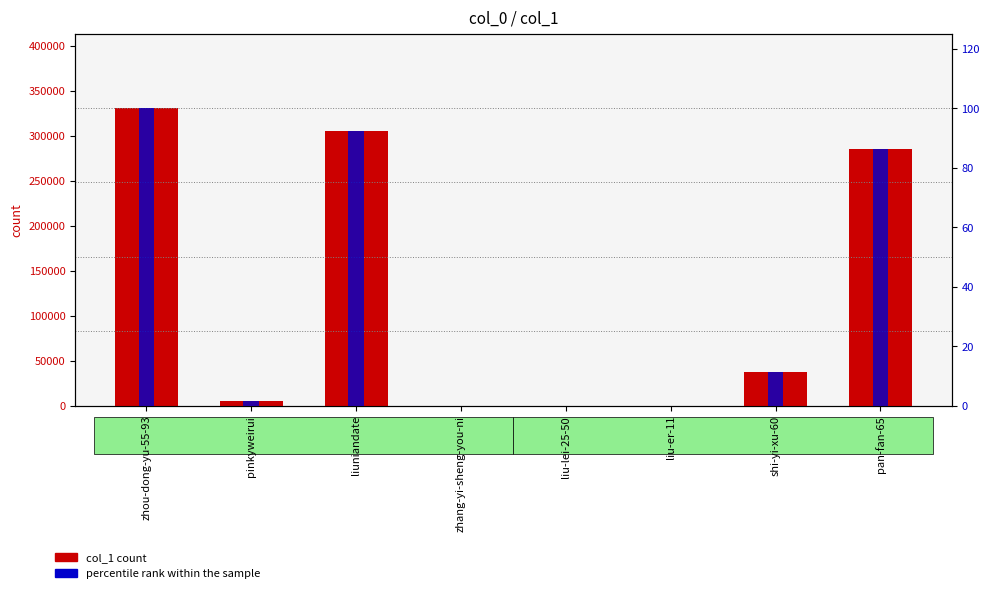

Which label corresponds to the smallest value in the chart?

zhang-yi-sheng-you-ni